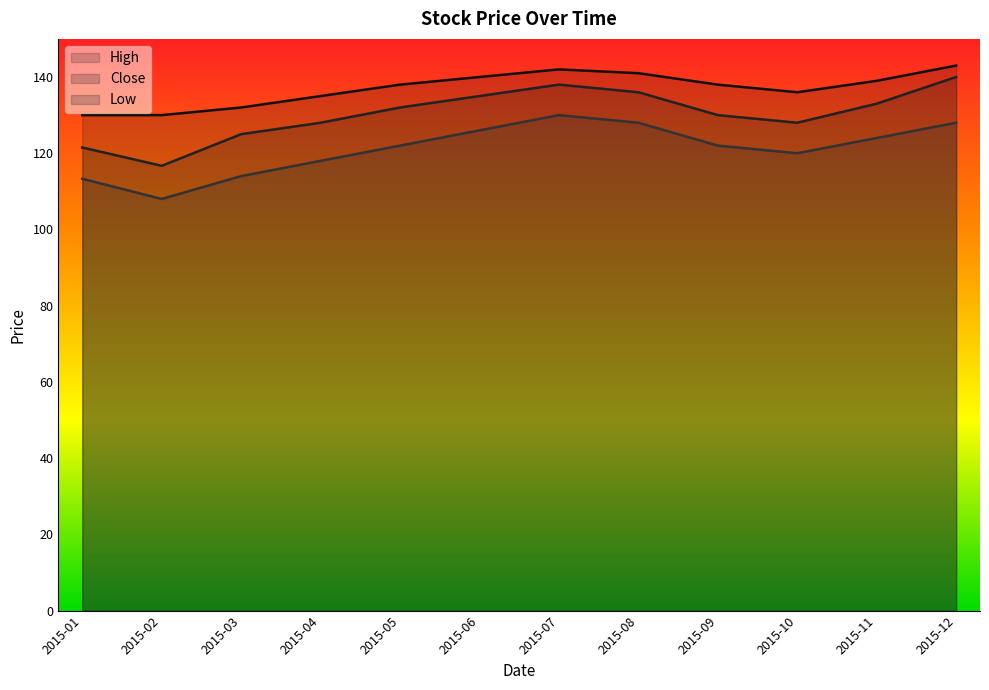

What is the spread (max minus min) of values at 2015-07?

12.0